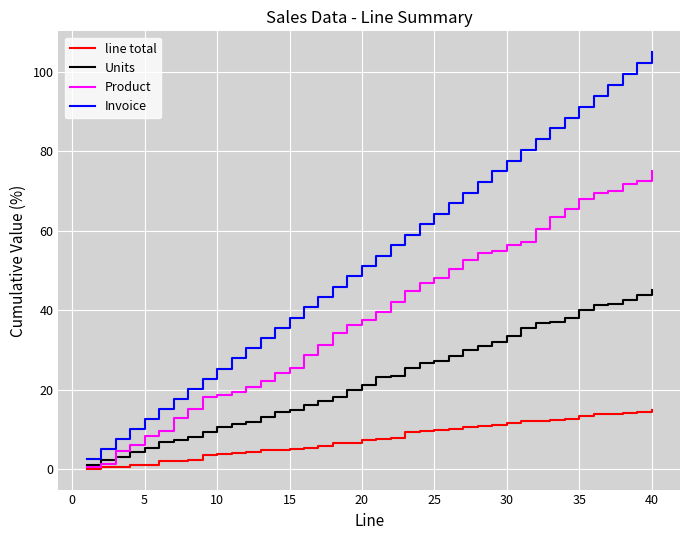

At how many categories does at least one series exceed 65?

15